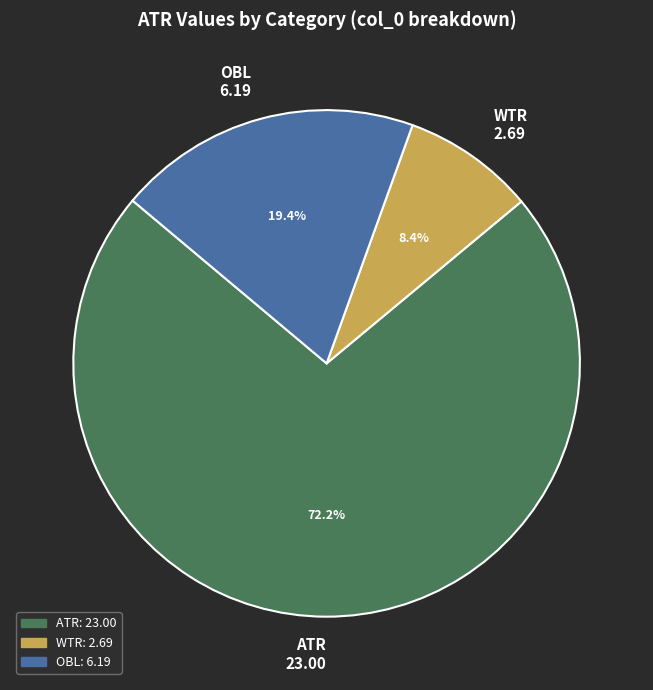

What is the ratio of the value at WTR to the value at OBL?

0.4